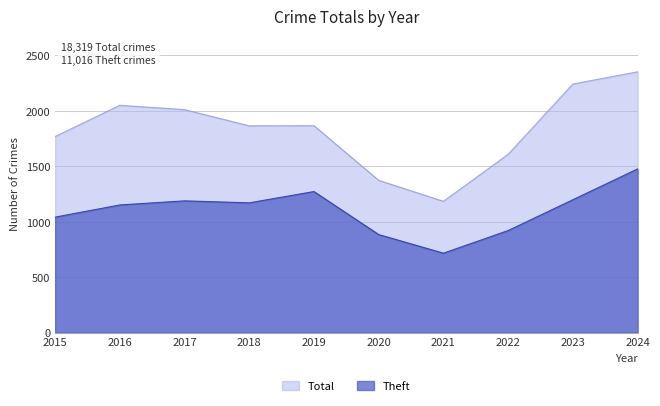

Does the chart display data point markers on the line(s)?

No